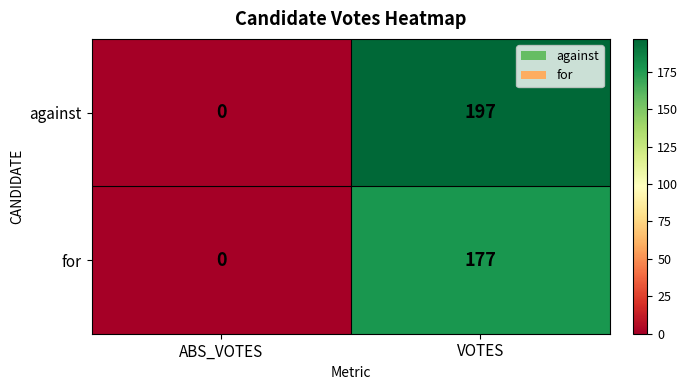

Which series has the widest spread of values?

against